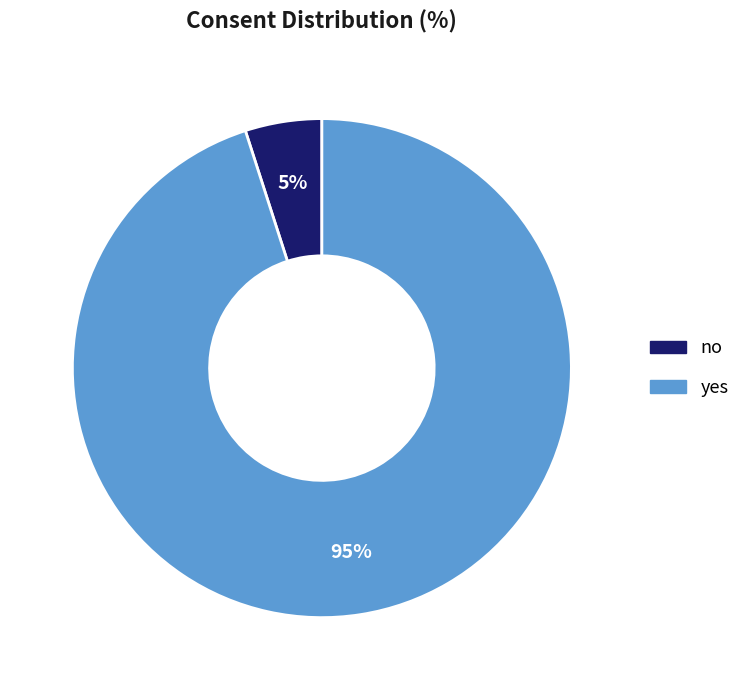

True or false: no accounts for 16% of the total.

False